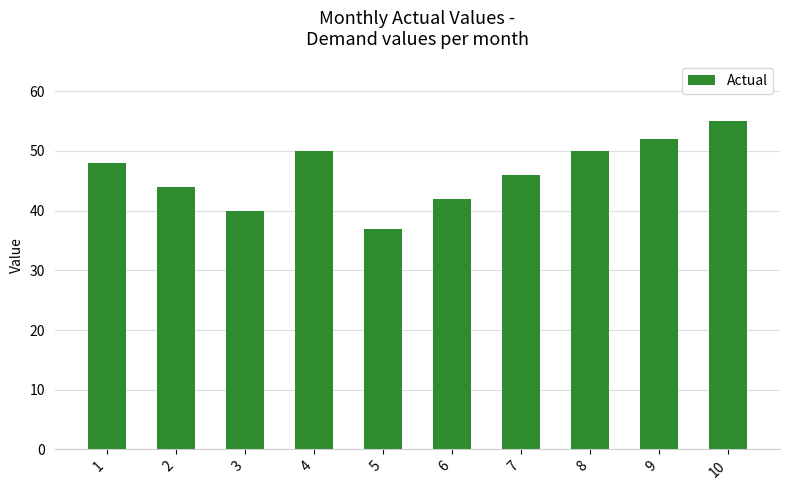

Where is the data nearest to the value 46?

7